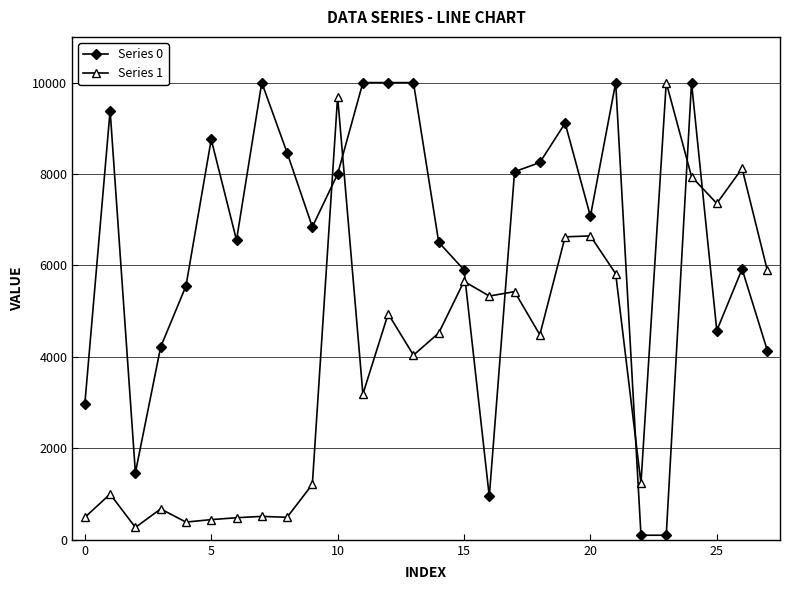

List the series in order of their overall mean, lowest first.

Series 1, Series 0